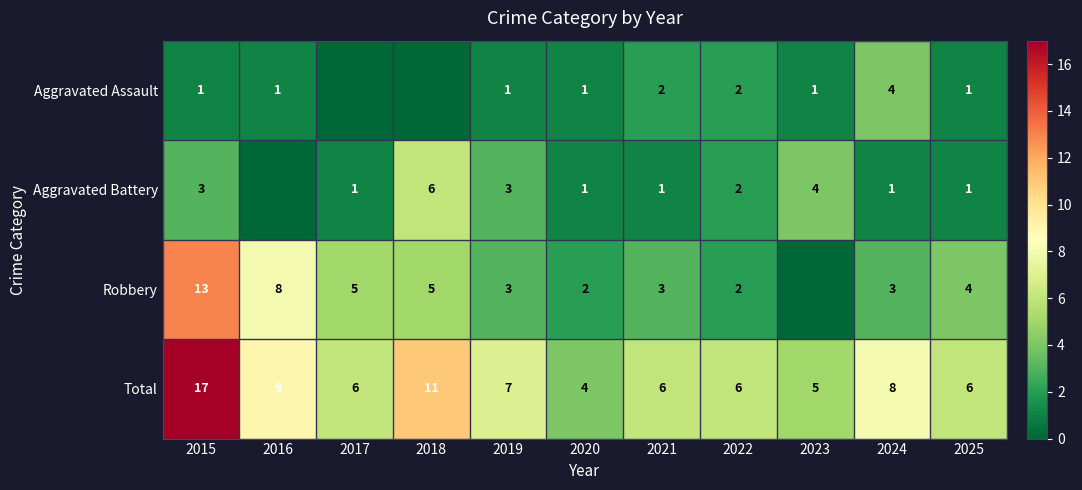

Rank the series by their maximum value, from lowest to highest.

Aggravated Assault, Aggravated Battery, Robbery, Total